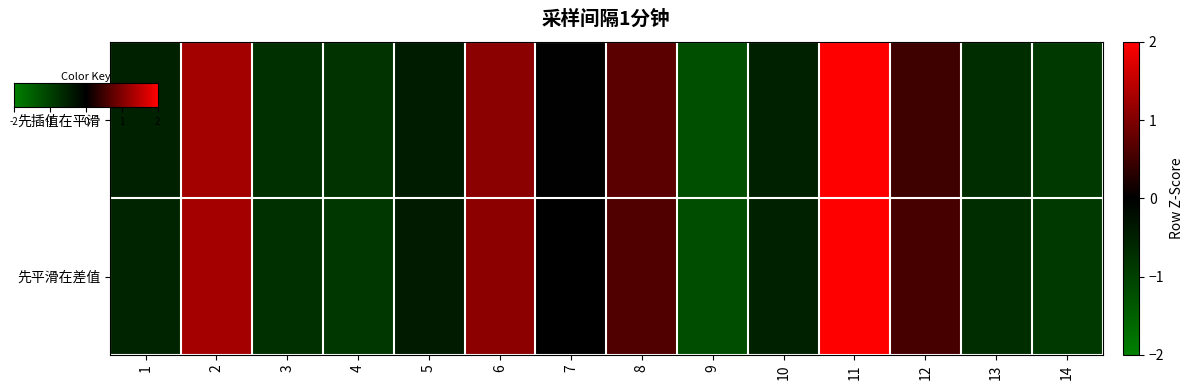

How many negative values does the 先插值在平滑 series have?

9